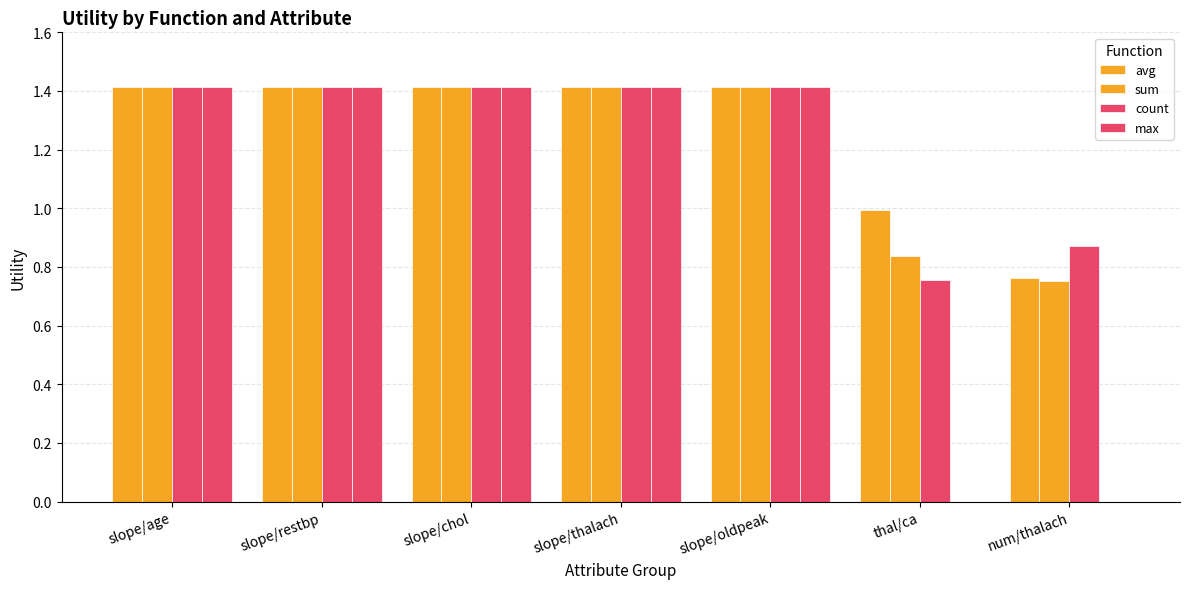

How many groups of bars are there?

7